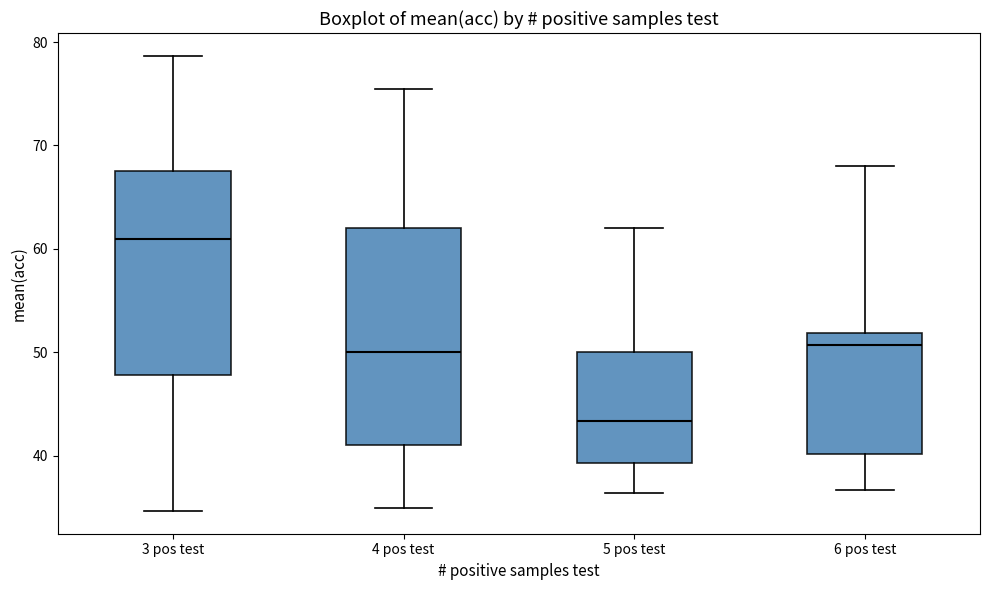

Reading left to right, read every box against the y-axis: the position of its median line, the range the box covers, and the ends of its whiskers. The values are not printed on the chart, so give them approximately, as read against the axis.

3 pos test: median 61, box 48 to 68, whiskers 35 to 79
4 pos test: median 50, box 41 to 62, whiskers 35 to 76
5 pos test: median 43, box 39 to 50, whiskers 36 to 62
6 pos test: median 51, box 40 to 52, whiskers 37 to 68